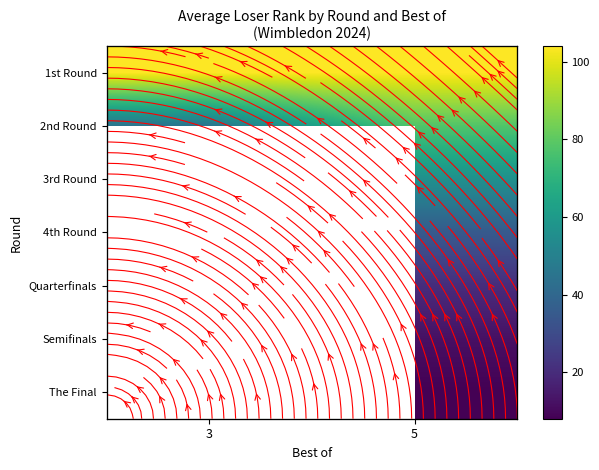

What is the total value across all series at 5?

313.0